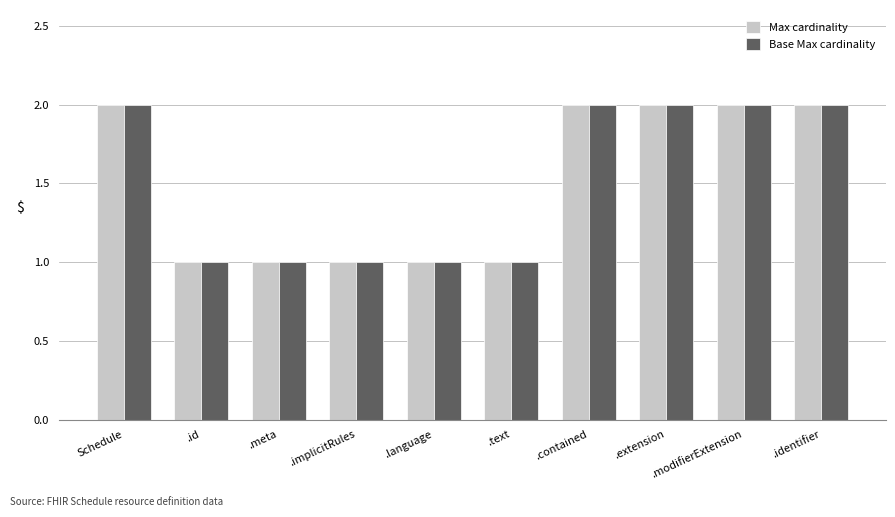

Reading right to left, transcribe all the data shown in this chart.

Max cardinality: 2	2	2	2	1	1	1	1	1	2
Base Max cardinality: 2	2	2	2	1	1	1	1	1	2